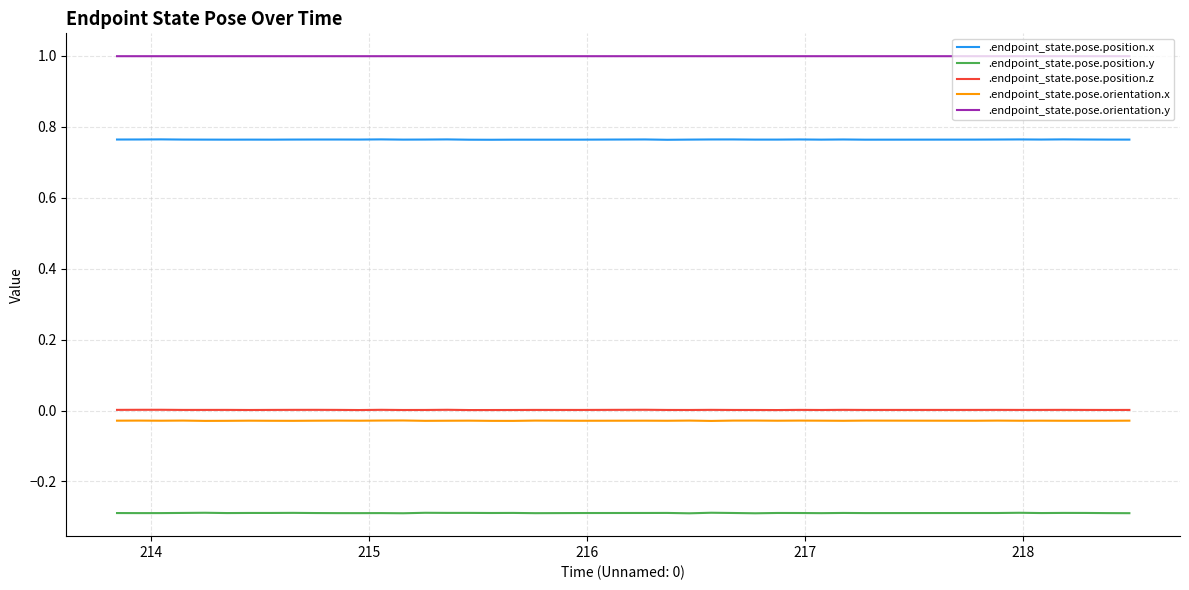

What is the greatest value displayed?

1.0